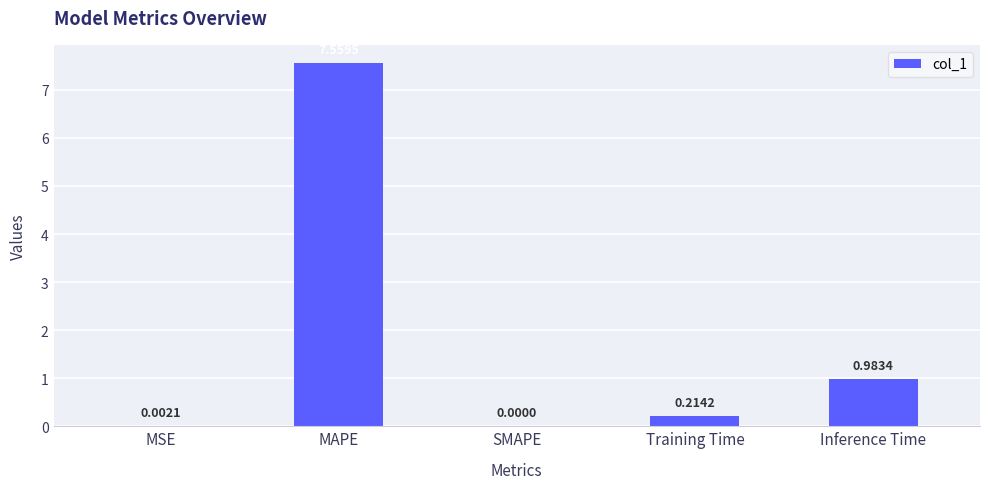

What is the sum of all values?

8.8